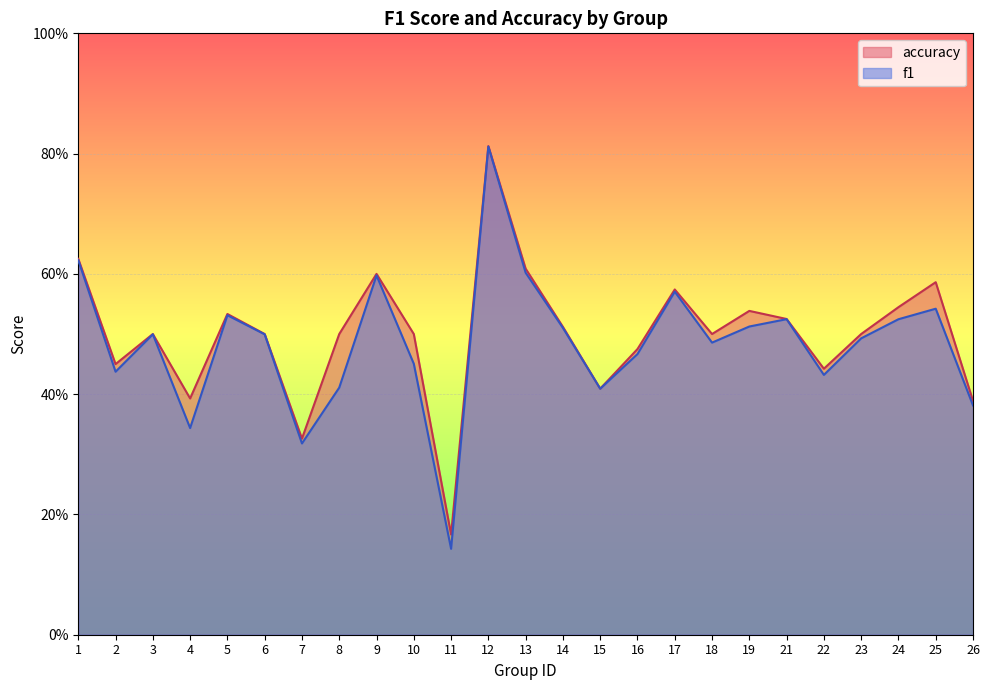

True or false: f1 and accuracy intersect in this chart.

False